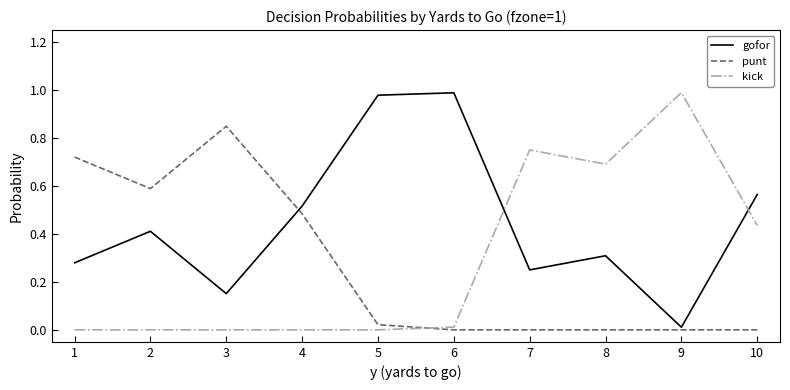

Where is the first local minimum for punt?

2